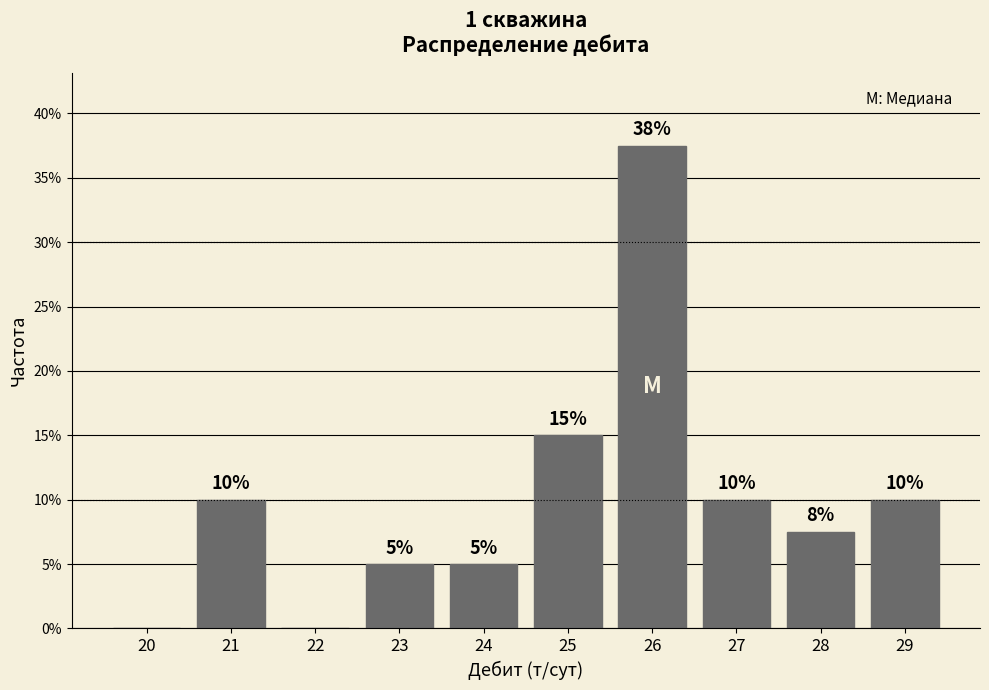

The value at 24 is 5.0. True or false?

True